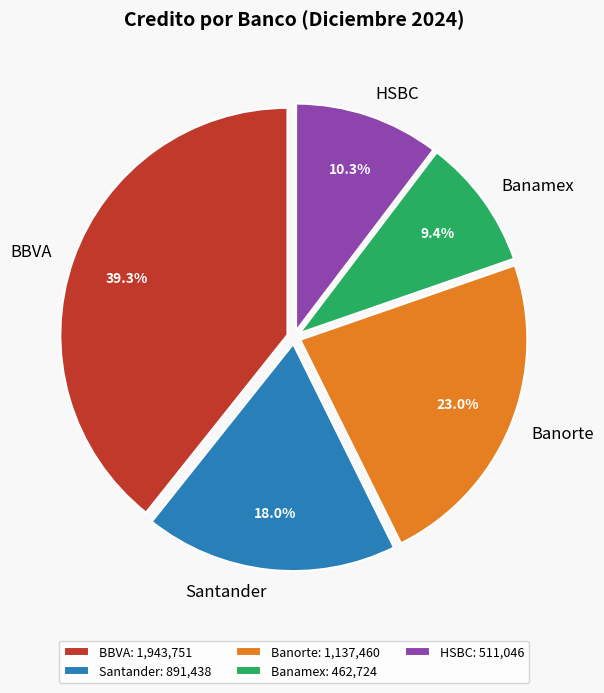

What is the ratio of the value at HSBC to the value at BBVA?

0.3